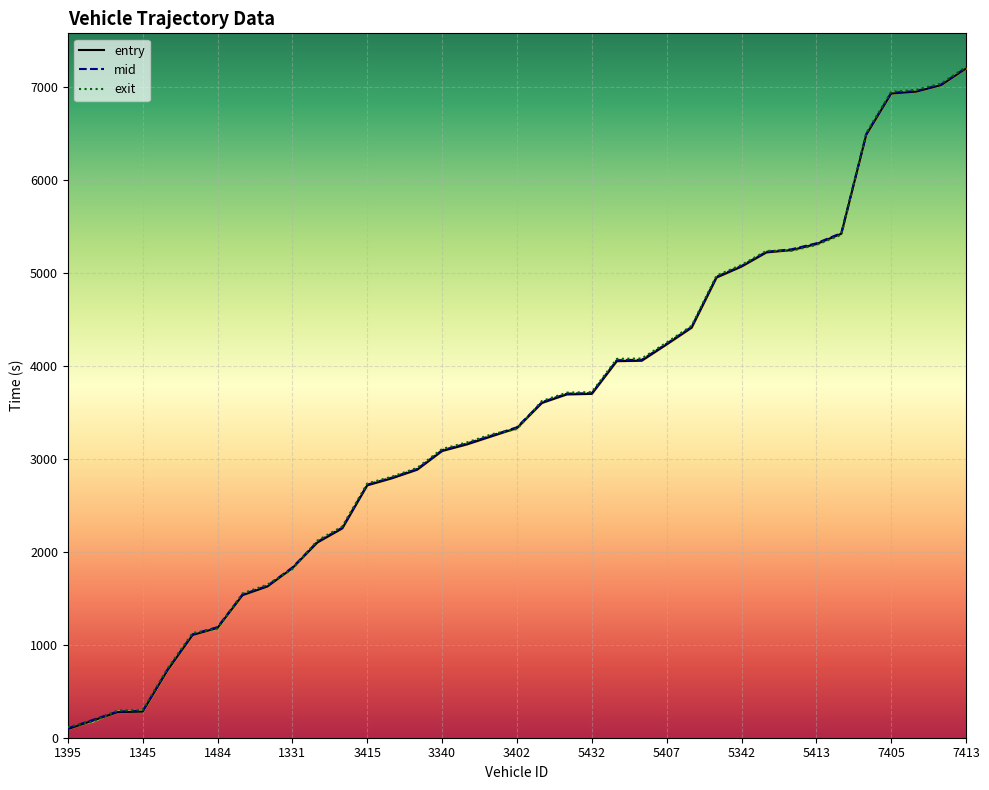

The mid series shows 1332.3 at 3401. True or false?

False